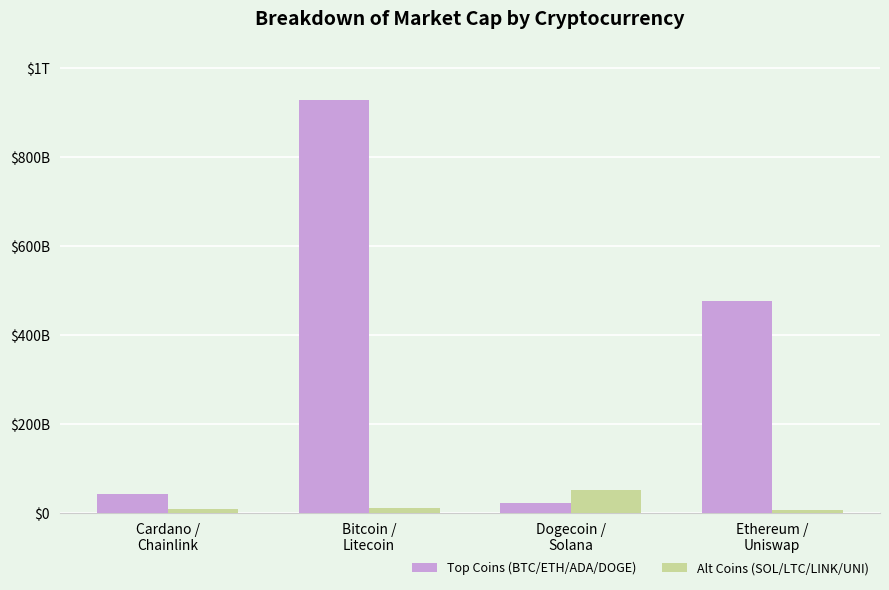

What is the difference between the Alt Coins (SOL/LTC/LINK/UNI) values at Dogecoin /
Solana and Bitcoin /
Litecoin?

40973928658